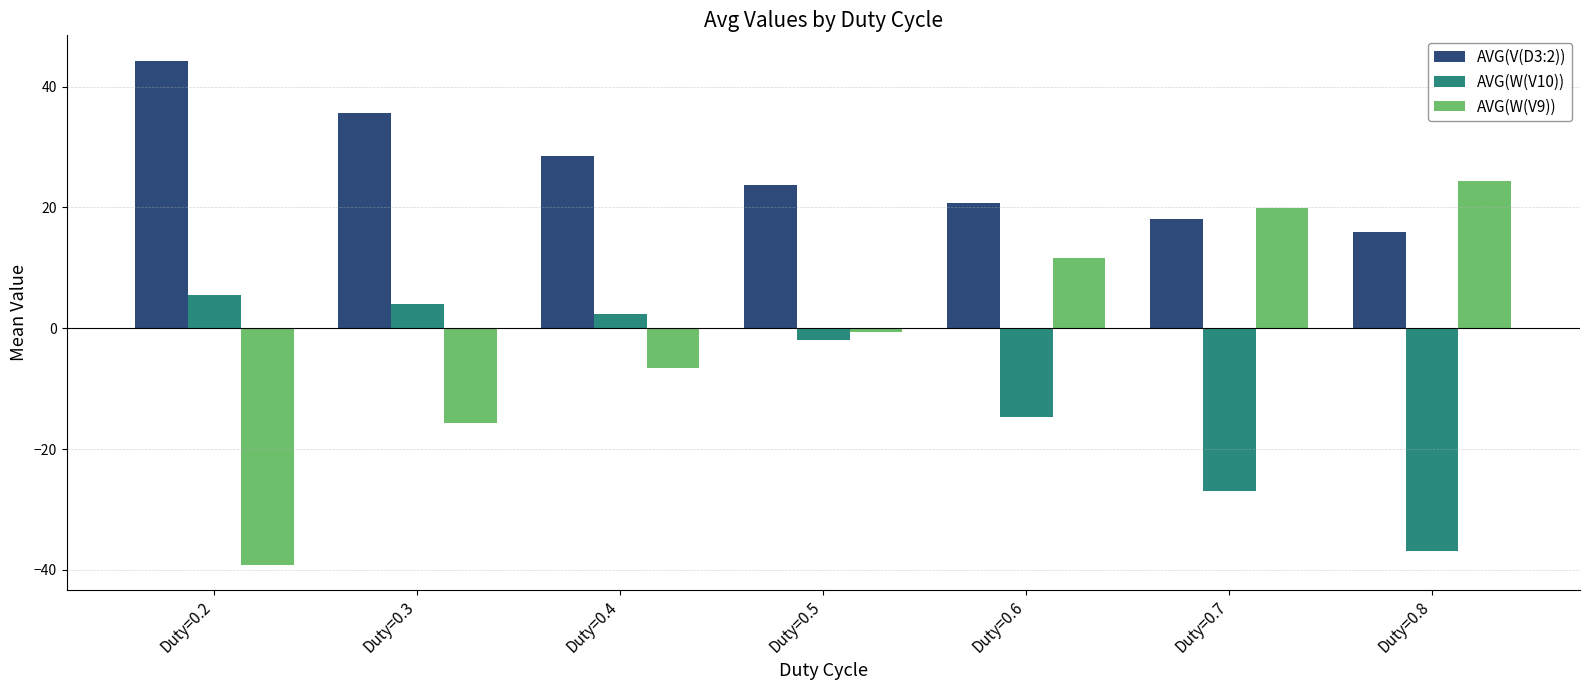

Which category has the lowest value across all series?

Duty=0.2